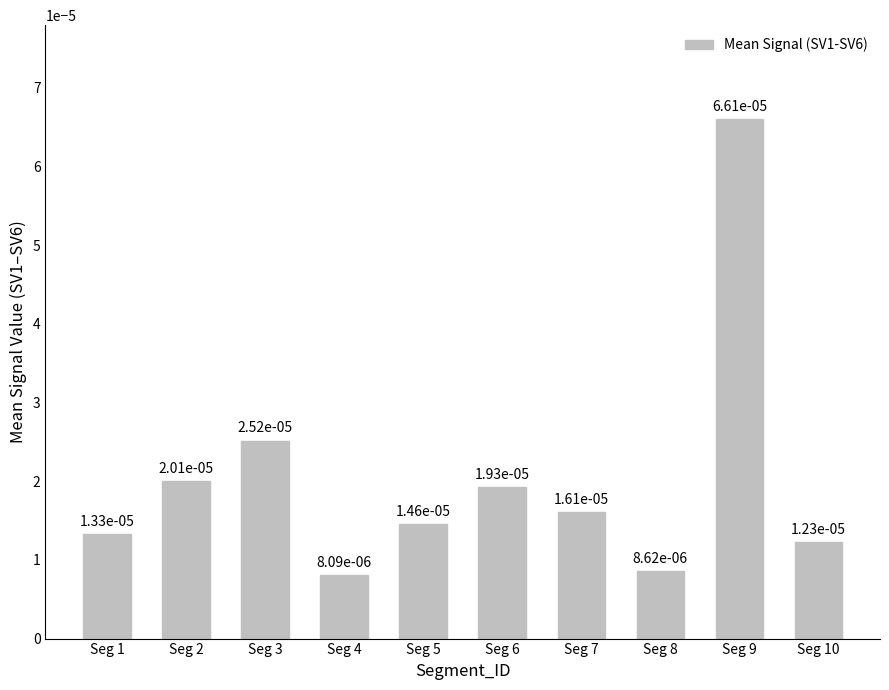

Count the values in the range 0 to 1.

10